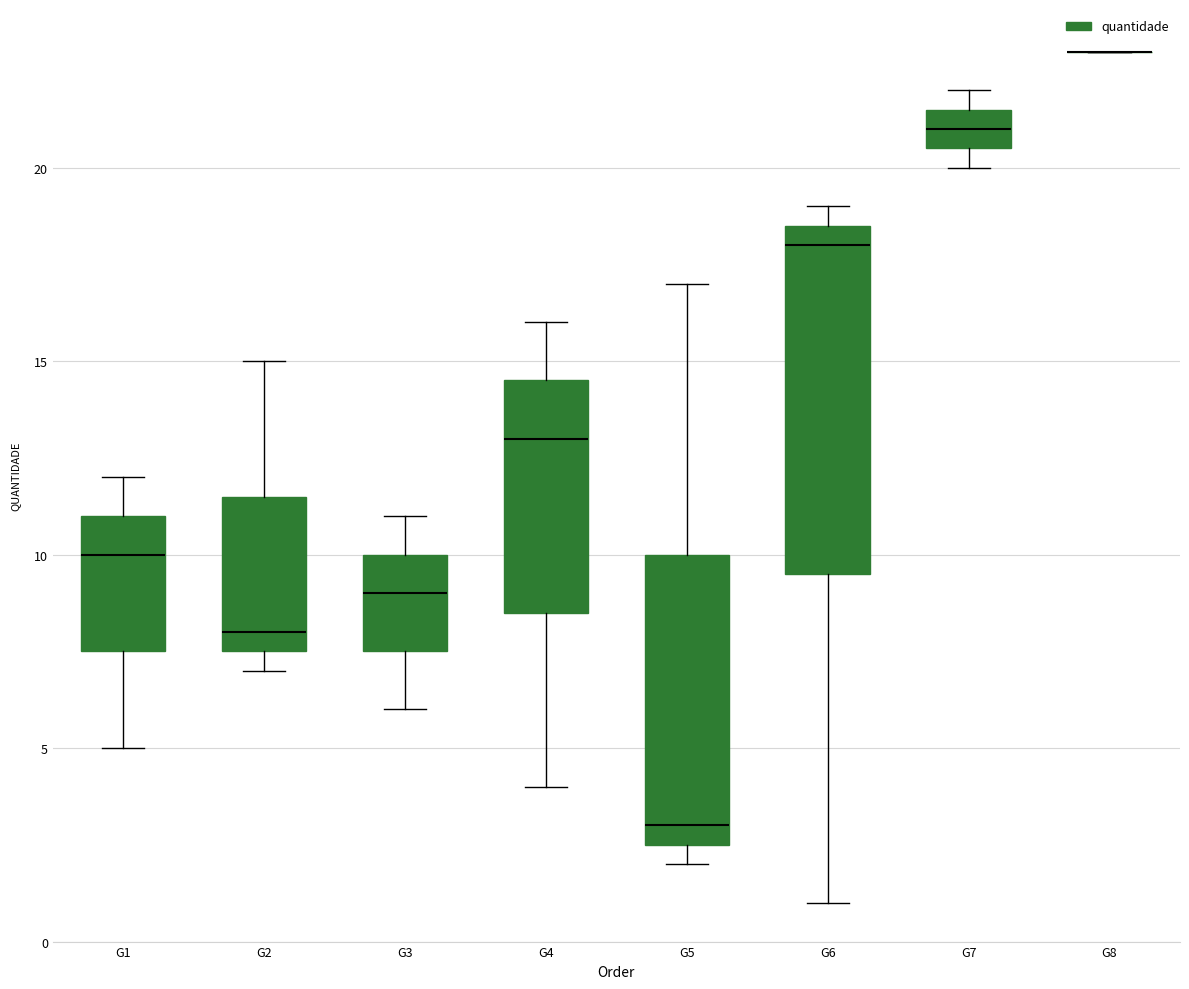

Comparing the boxes themselves (not the whiskers), which one is the tallest?

G6